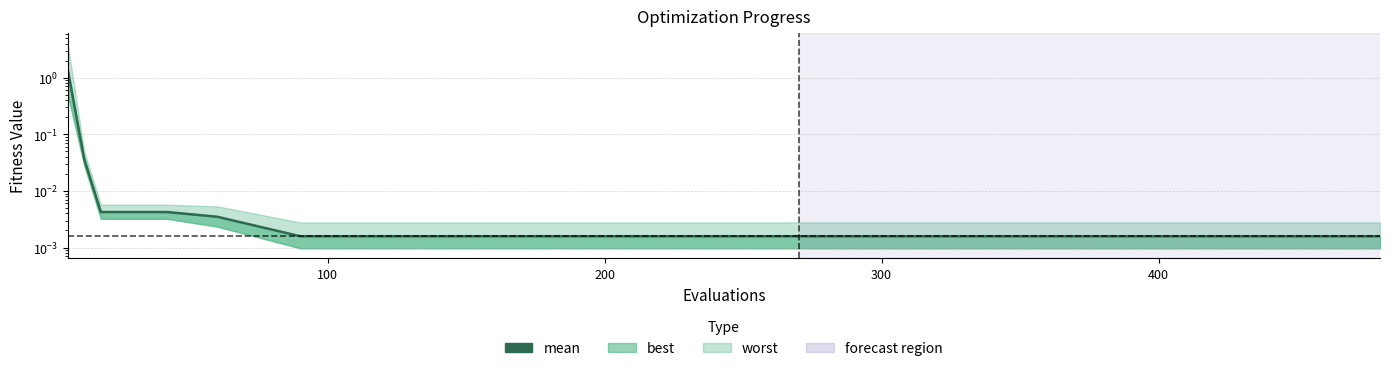

Reading left to right, extract all data points from this chart.

1.4	0.0	0.0	0.0	0.0	0.0	0.0	0.0	0.0	0.0	0.0	0.0	0.0	0.0	0.0	0.0	0.0	0.0	0.0	0.0